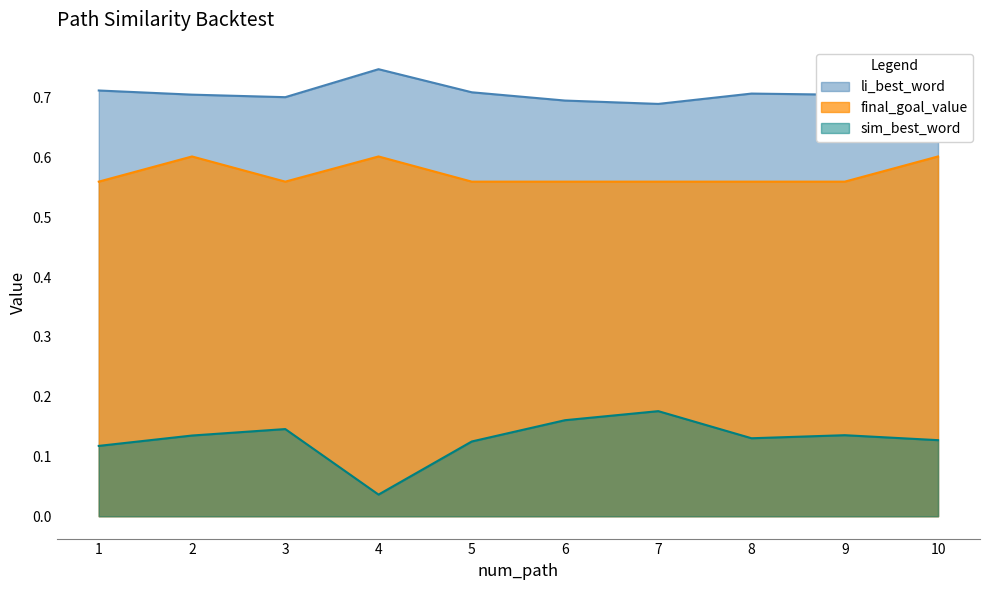

Reading left to right, transcribe all the data shown in this chart.

sim_best_word: 0.1	0.1	0.1	0.0	0.1	0.2	0.2	0.1	0.1	0.1
li_best_word: 0.7	0.7	0.7	0.7	0.7	0.7	0.7	0.7	0.7	0.7
final_goal_value: 0.6	0.6	0.6	0.6	0.6	0.6	0.6	0.6	0.6	0.6